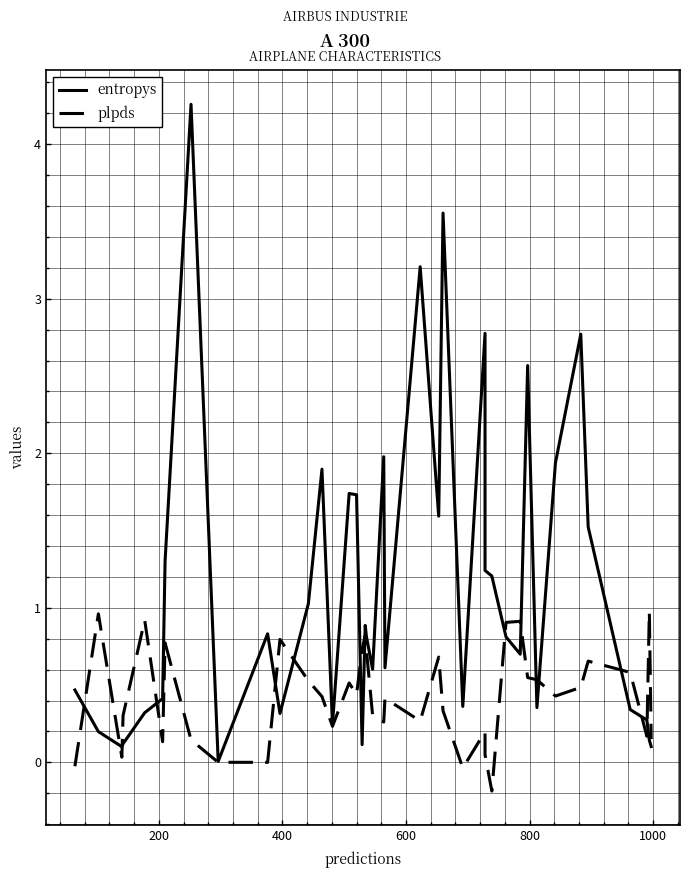

How many times do entropys and plpds cross each other?

15